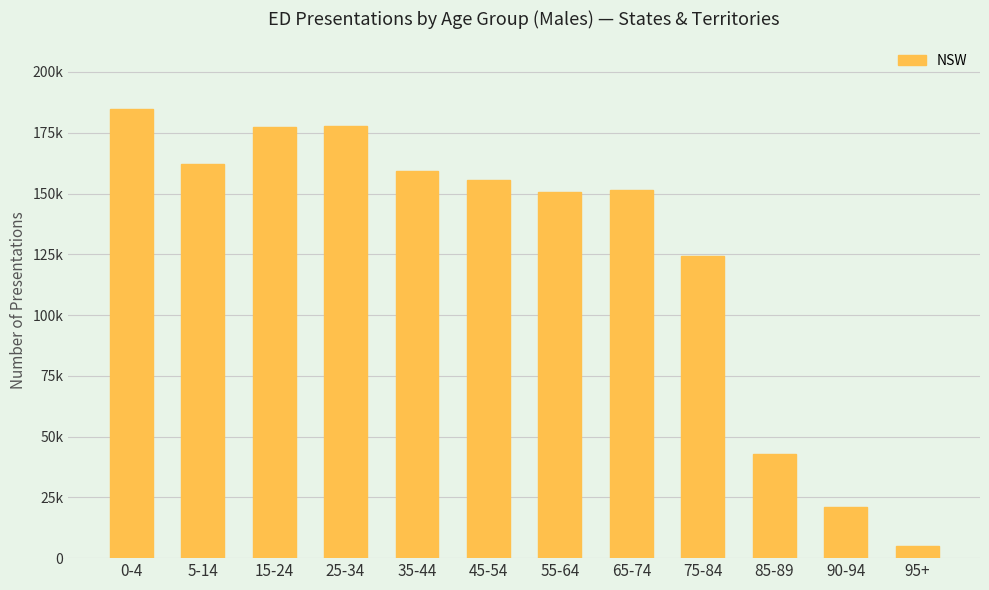

What is the change in value from 0-4 to 75-84?

-60657